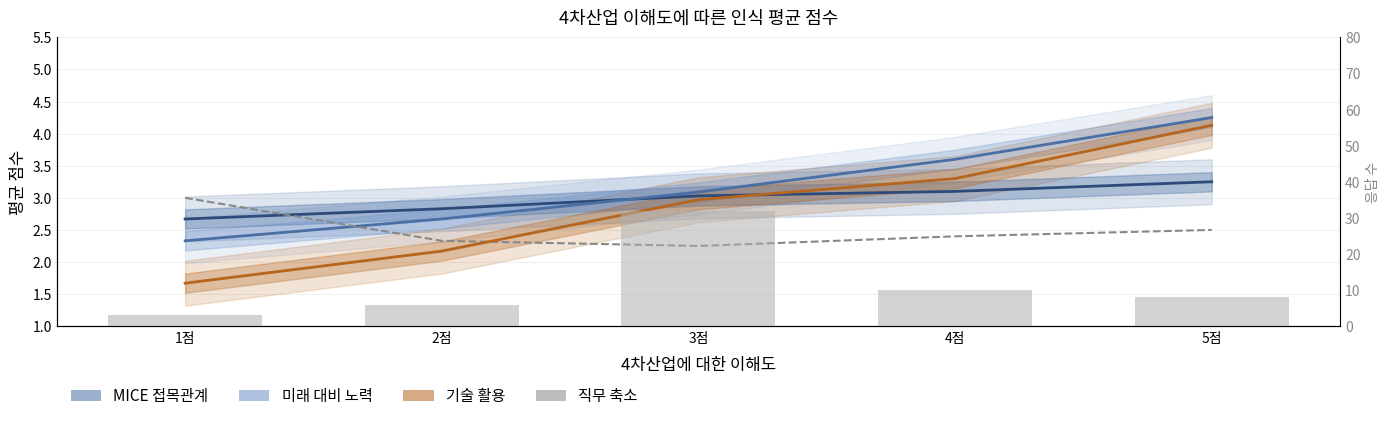

What is the total value across all series at 1점?

12.7